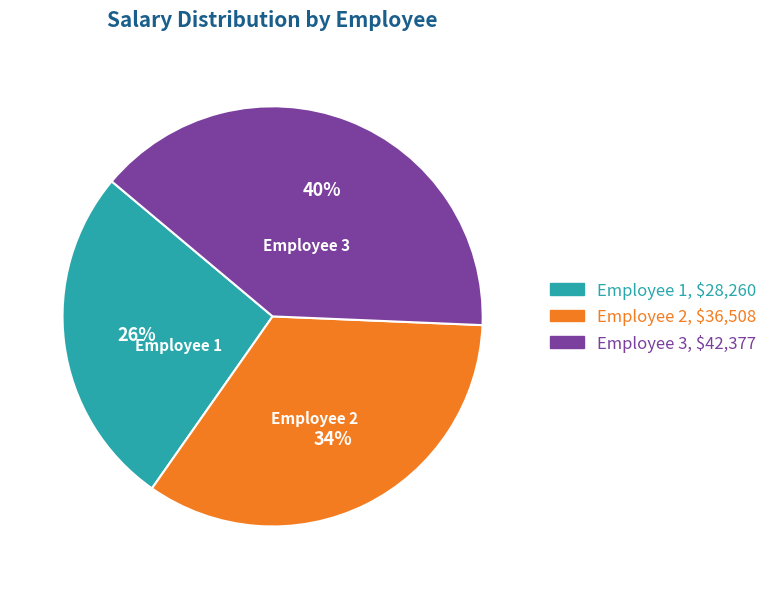

Is there any slice that represents more than half of the pie?

No